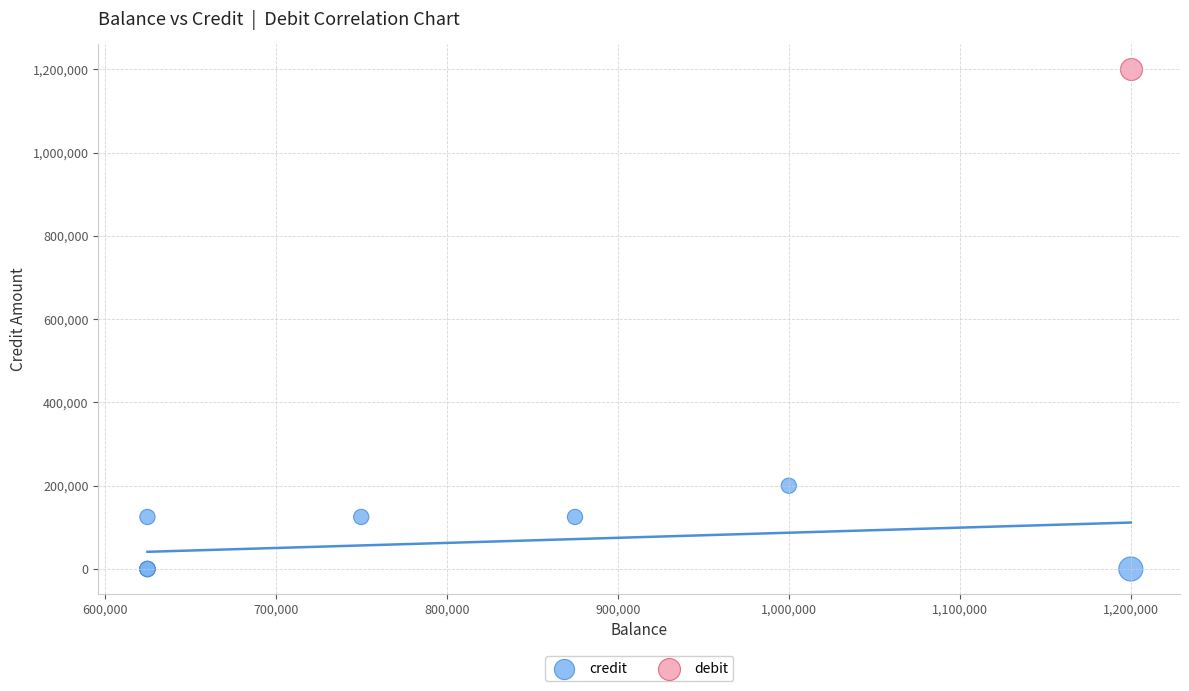

What are all the series names shown in the legend?

credit, debit